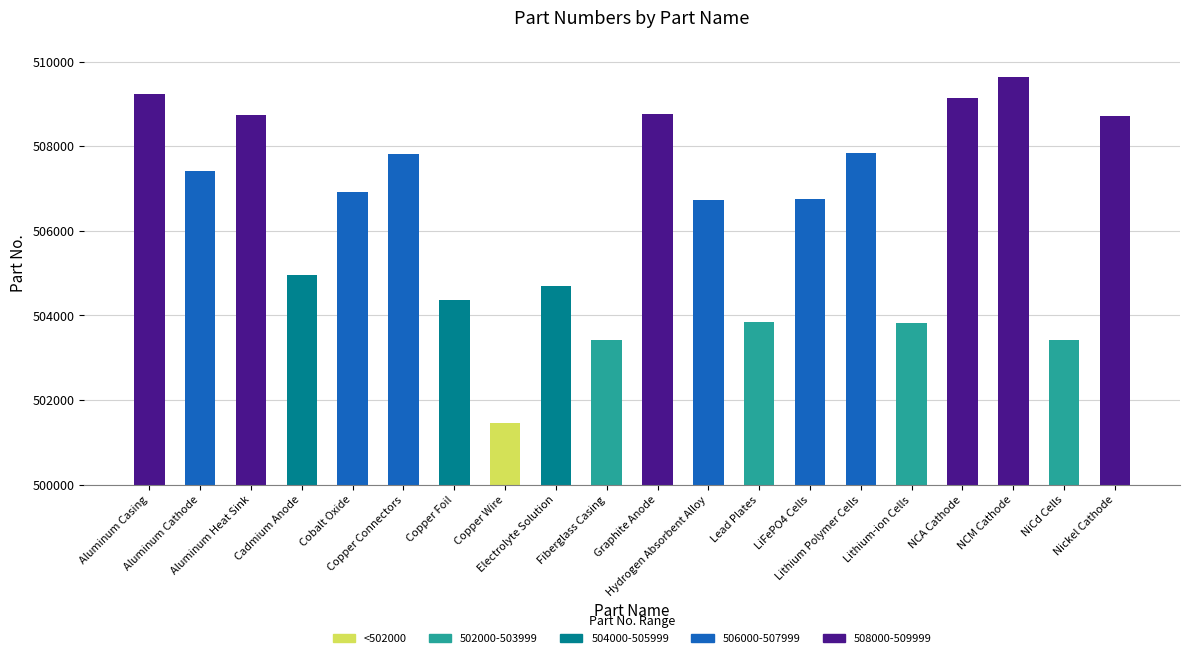

Are the bars horizontal?

No